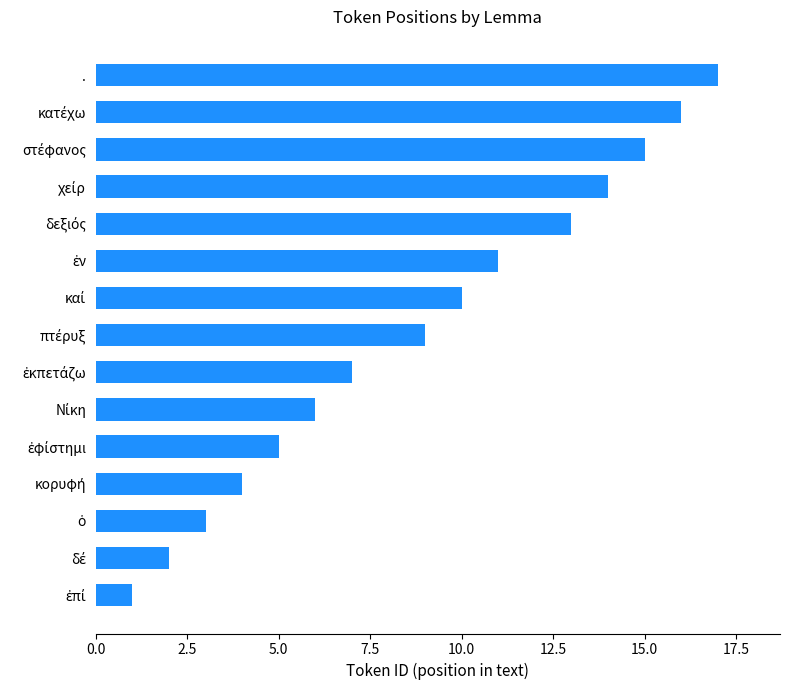

What is the greatest value displayed?

17